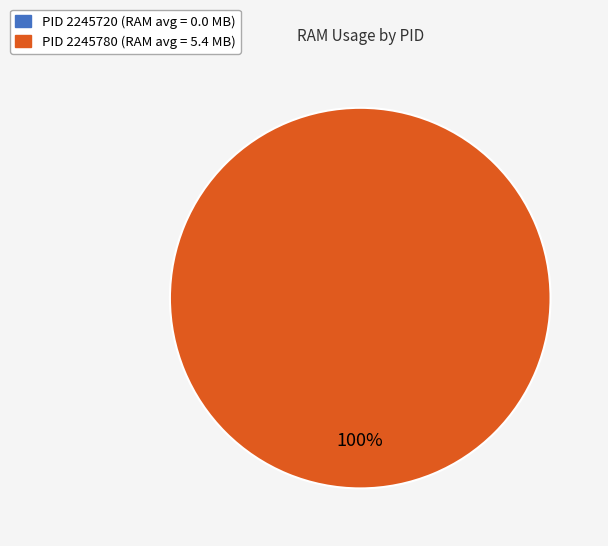

Count the number of slices in the pie.

2